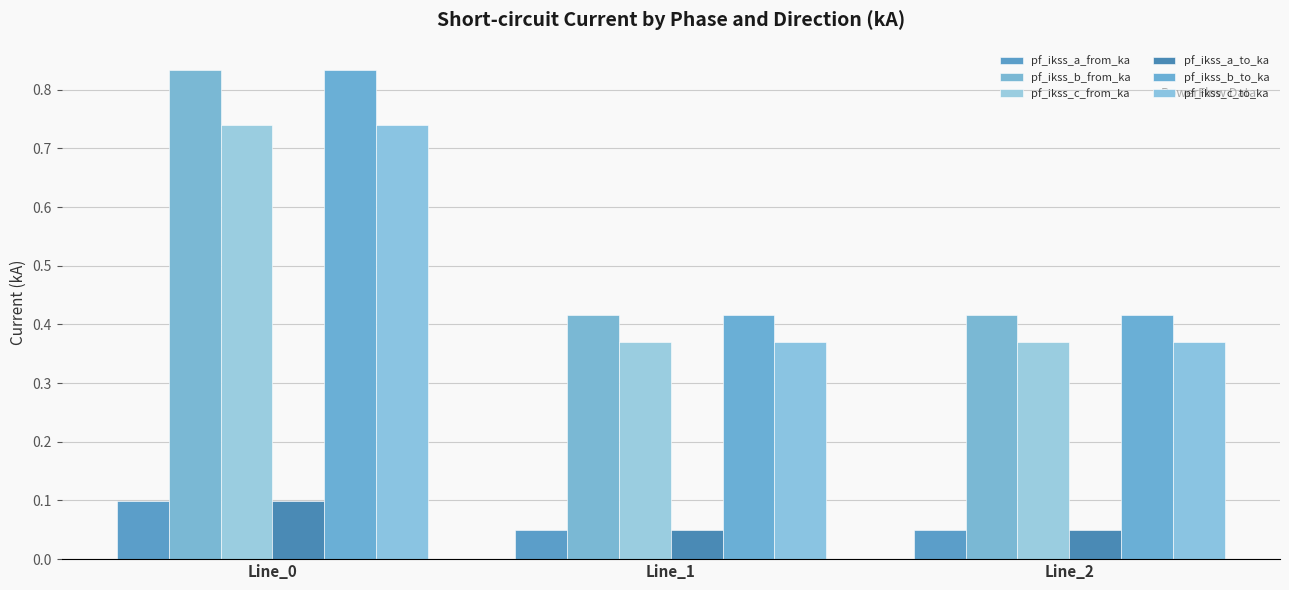

At which label does pf_ikss_a_to_ka reach its minimum?

Line_1